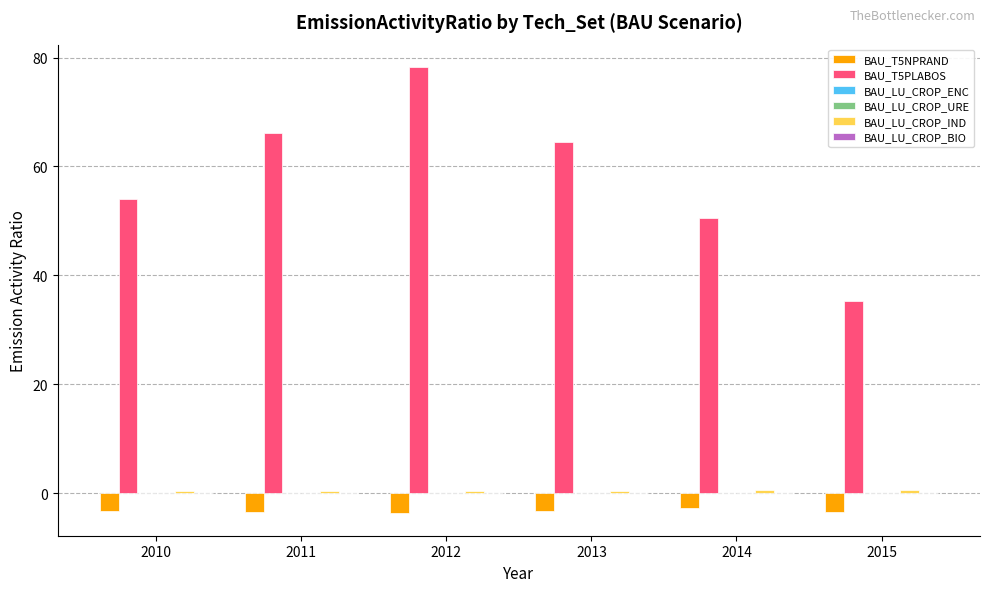

True or false: BAU_T5NPRAND has a value of -3.5 at 2015.

True